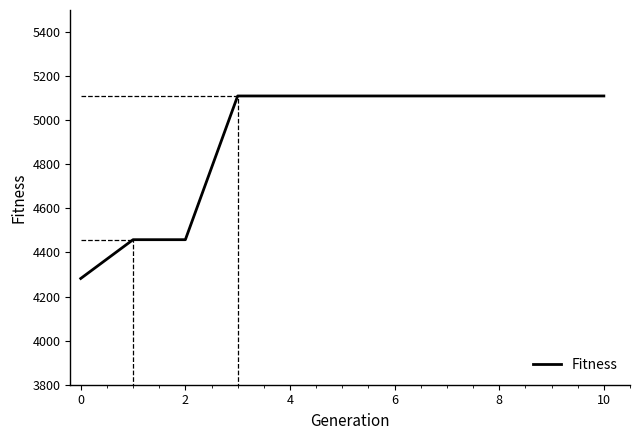

What is the minimum value shown in the chart?

4282